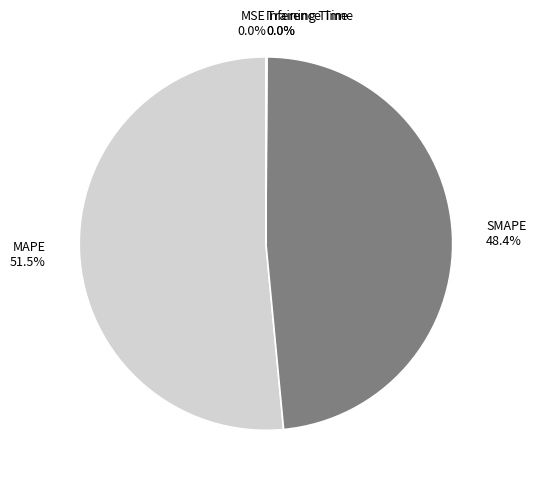

What is the ratio of the value at MAPE to the value at SMAPE?

1.1